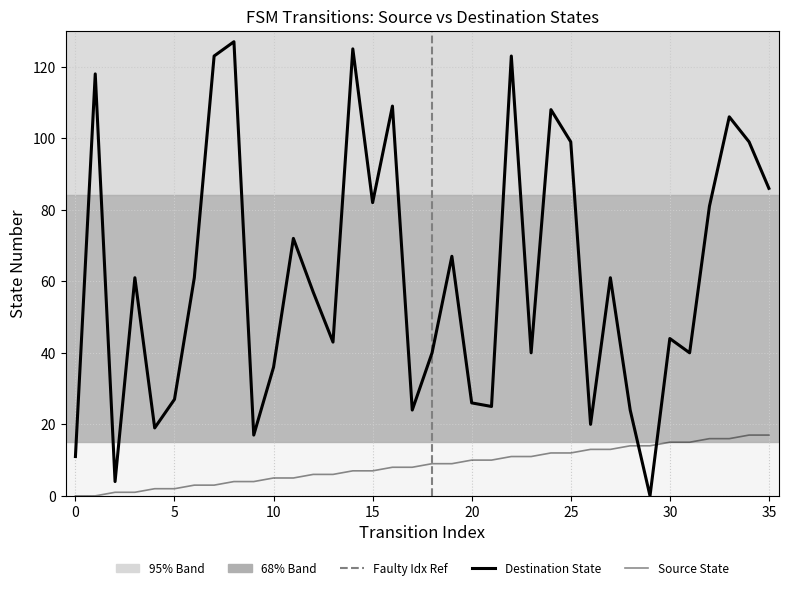

What is the value of the Destination State point at the 9th from the left?

127